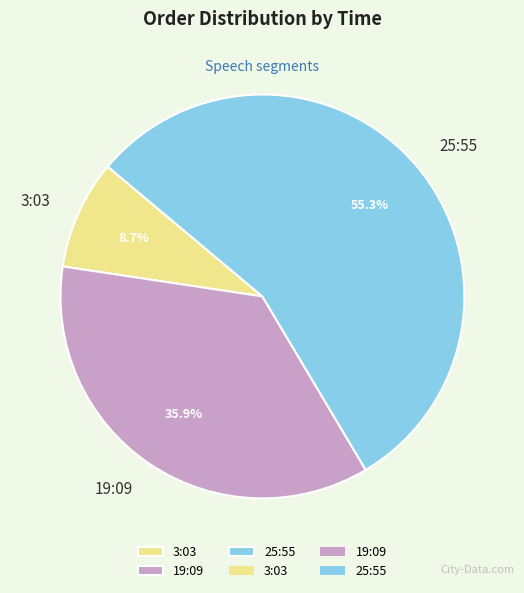

How many segments does this pie chart have?

3